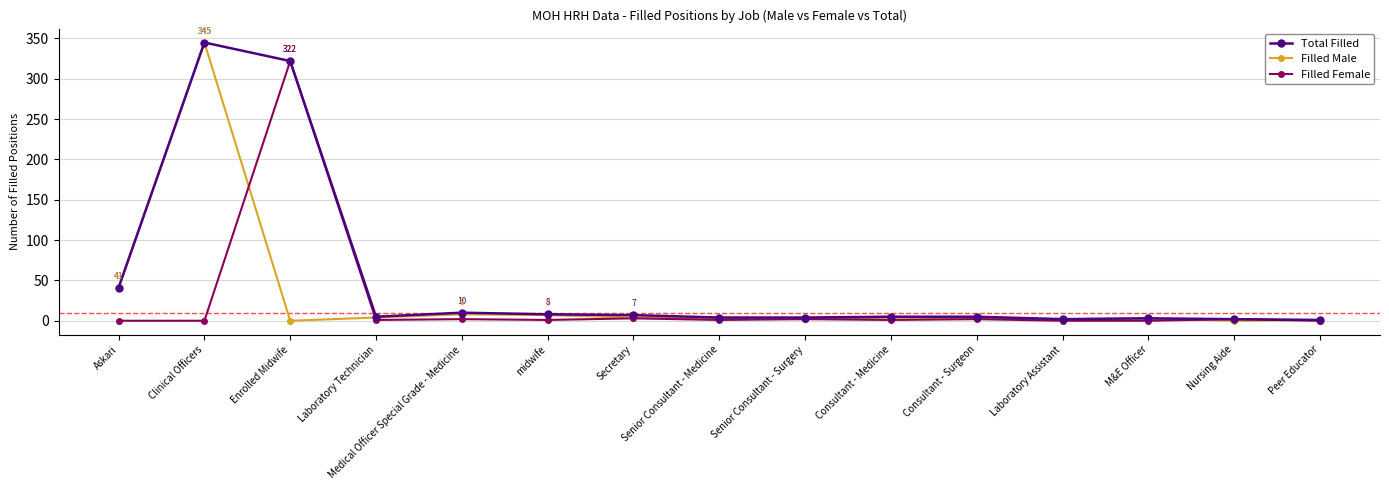

Rank the series by their average value, from lowest to highest.

Filled Female, Filled Male, Total Filled